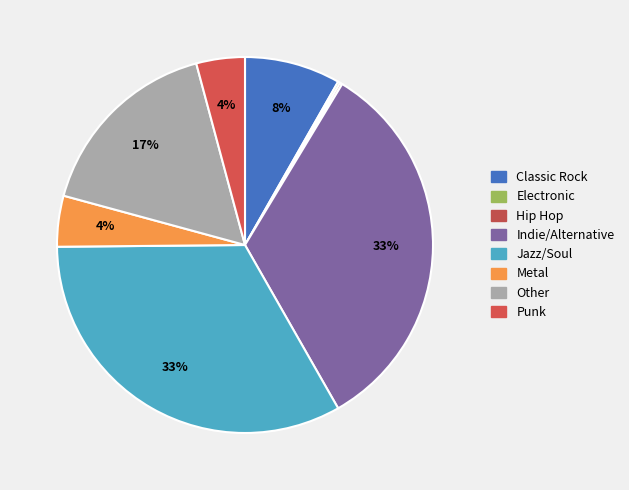

Which slice is the smallest?

Electronic